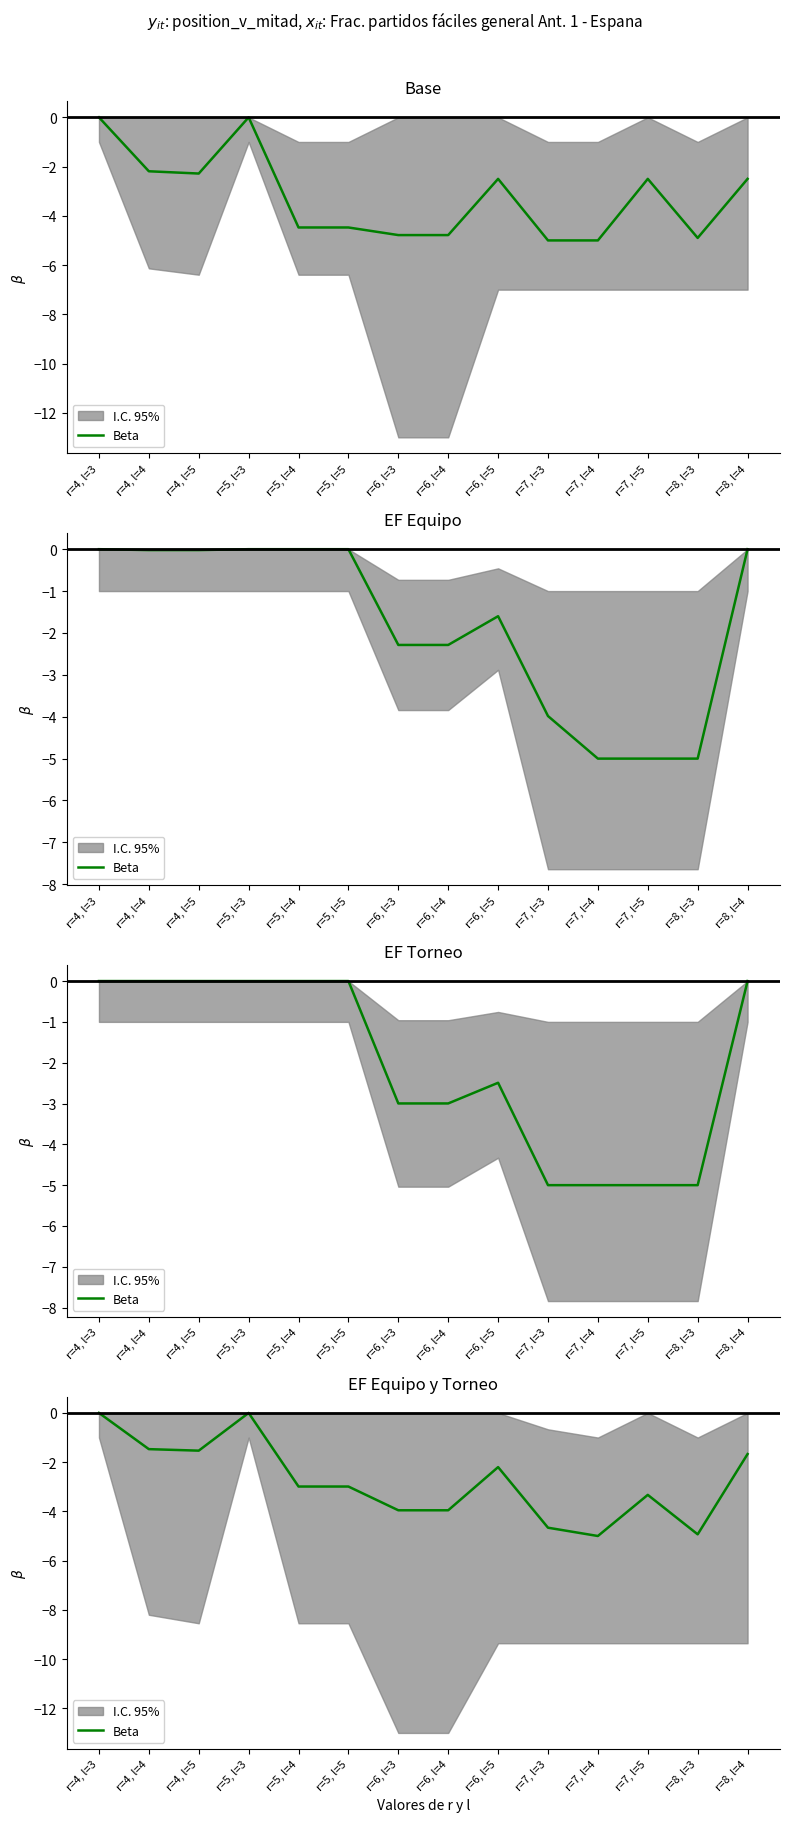

Reading right to left, what are all the values shown in this chart?

-1.7	-4.9	-3.3	-5.0	-4.7	-2.2	-4.0	-4.0	-3.0	-3.0	-0.0	-1.5	-1.5	-0.0